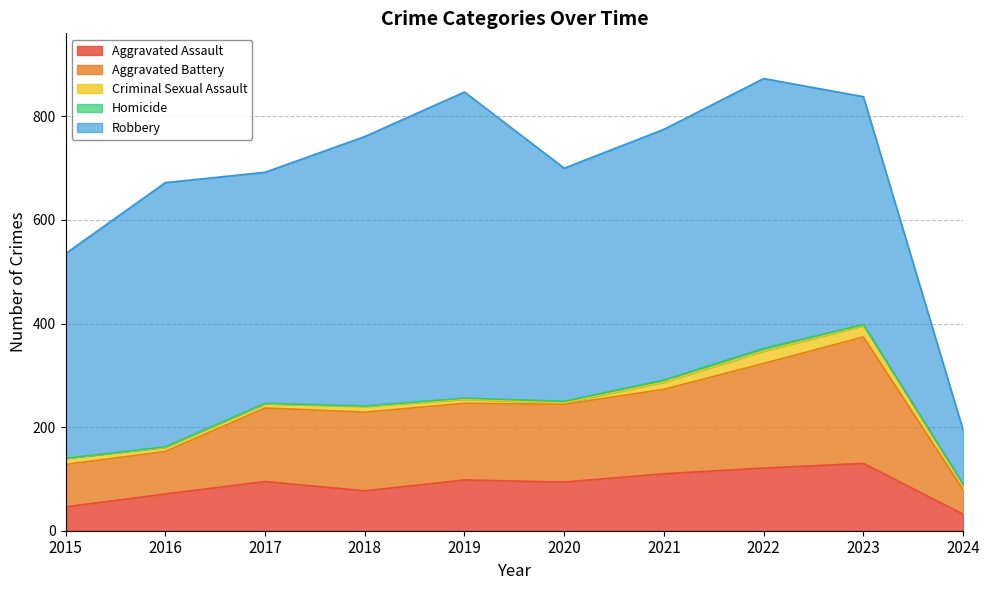

Does the chart have visible grid lines?

Yes